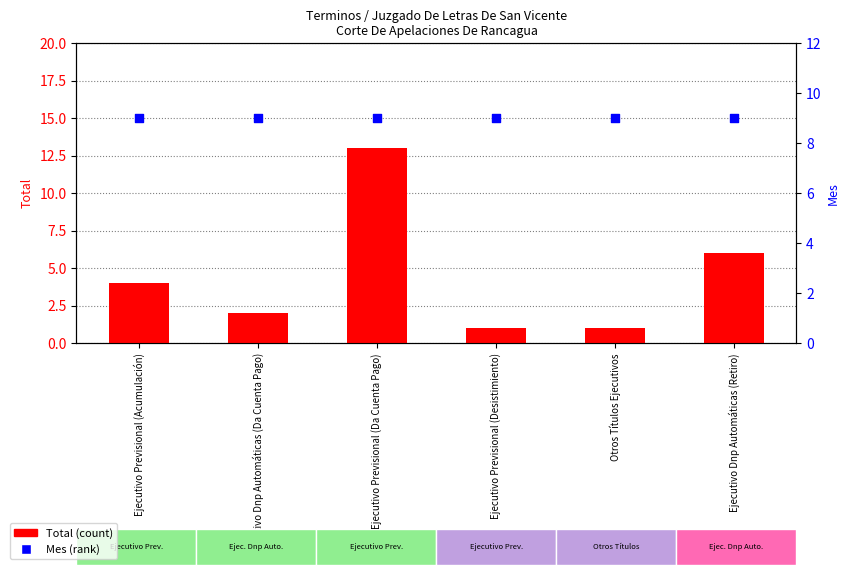

Which series contains the highest Y value?

Total